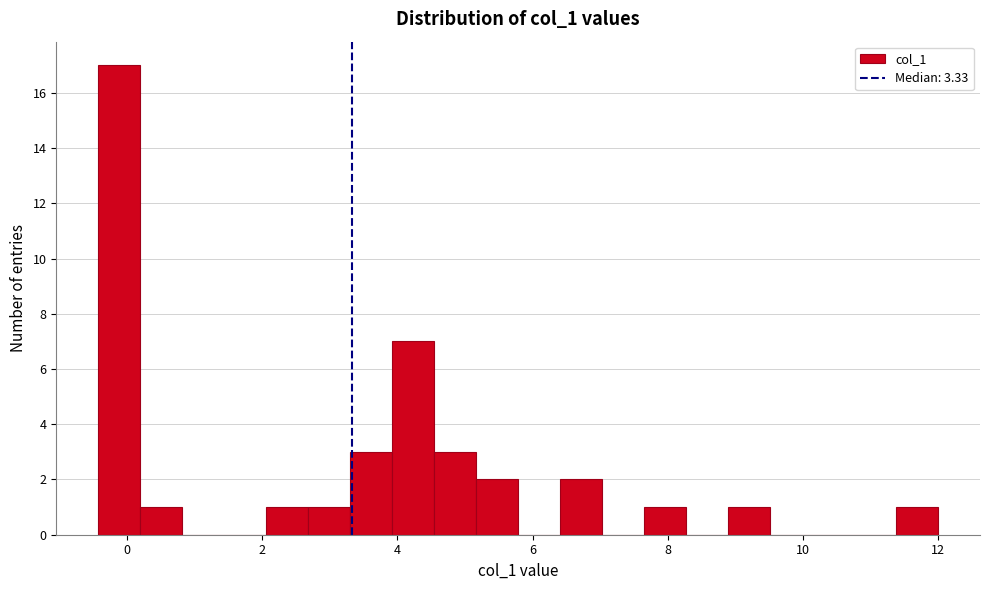

Around what value on the x-axis is the tallest bar? Give the approximate position of its centre, as read against the axis.

-0.2